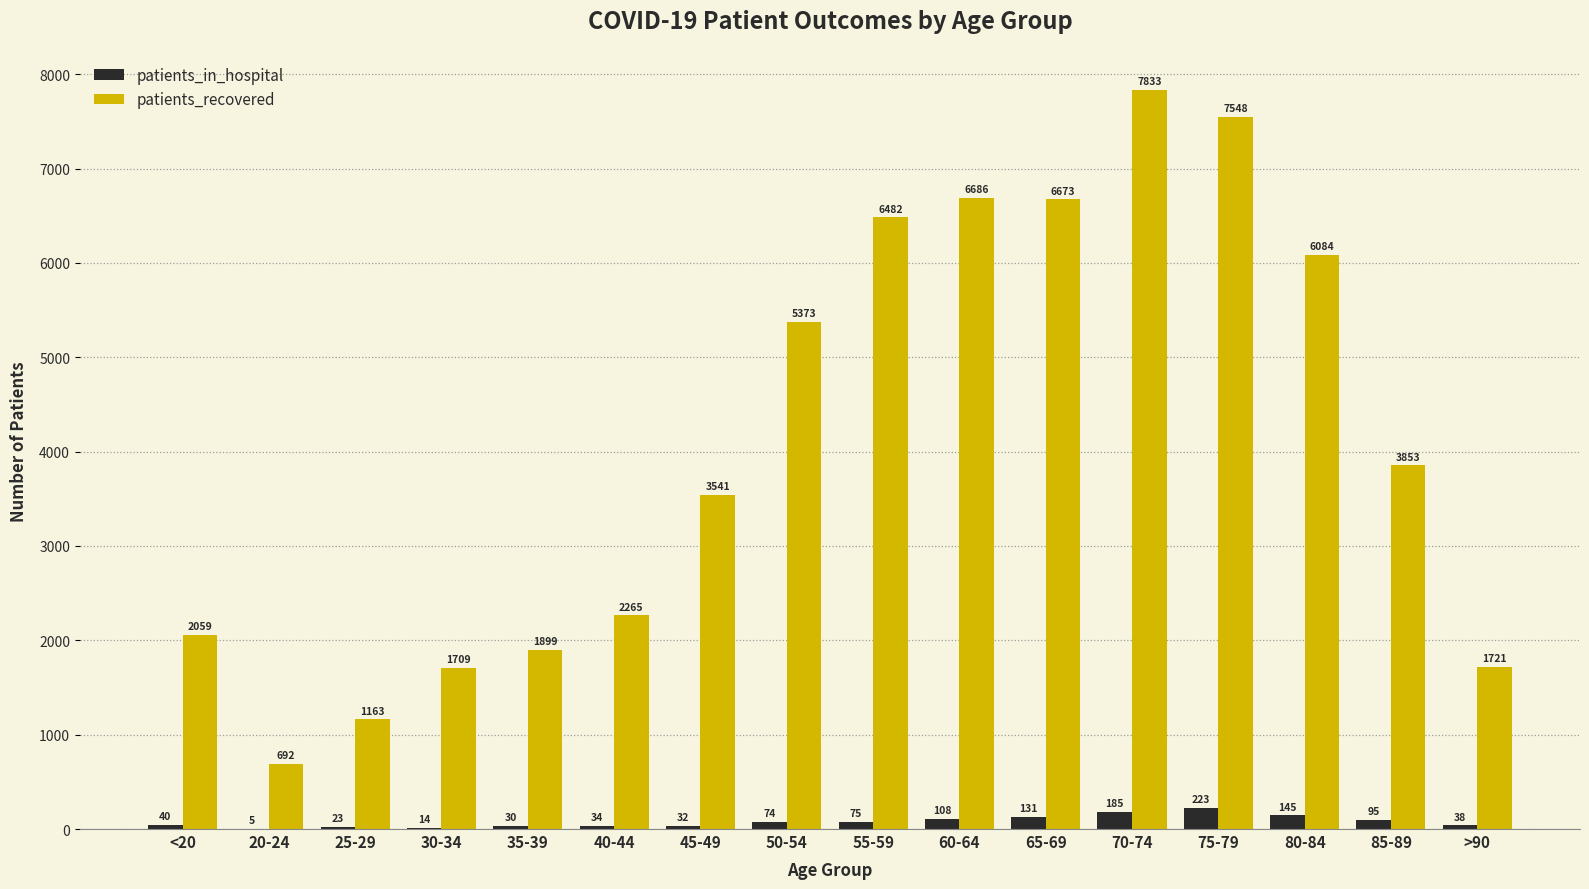

What is the sum of the patients_in_hospital values at 40-44 and 65-69?

165